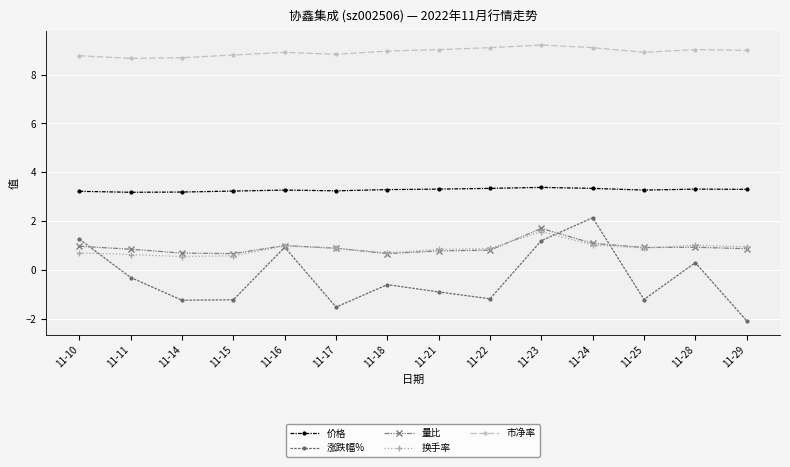

What is the value of the 价格 point at the 3rd from the left?

3.2